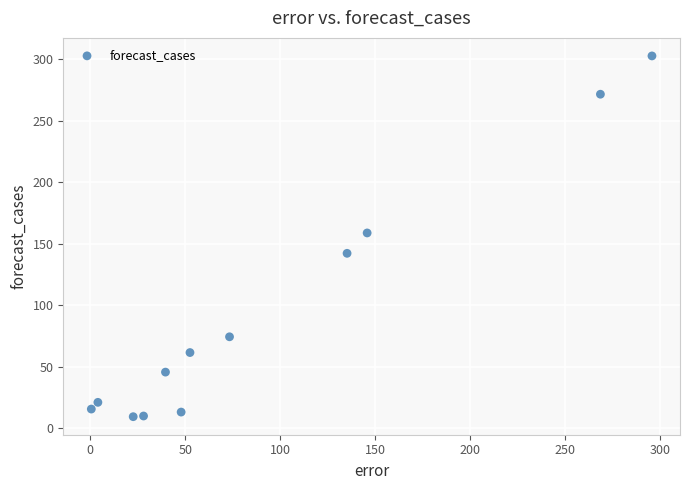

What is the range of X values (max minus min)?

295.3